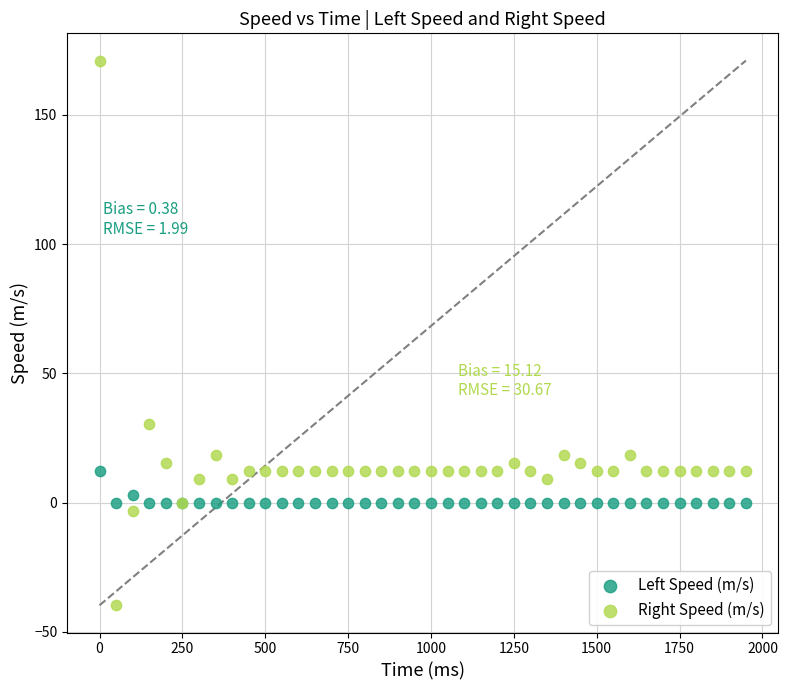

In the Right Speed (m/s) series, what Y value is closest to 65?

30.5